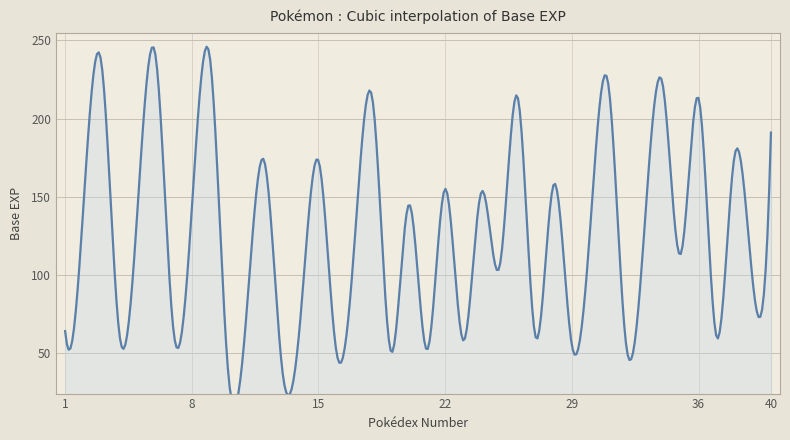

Which category has the highest value across all series?

6